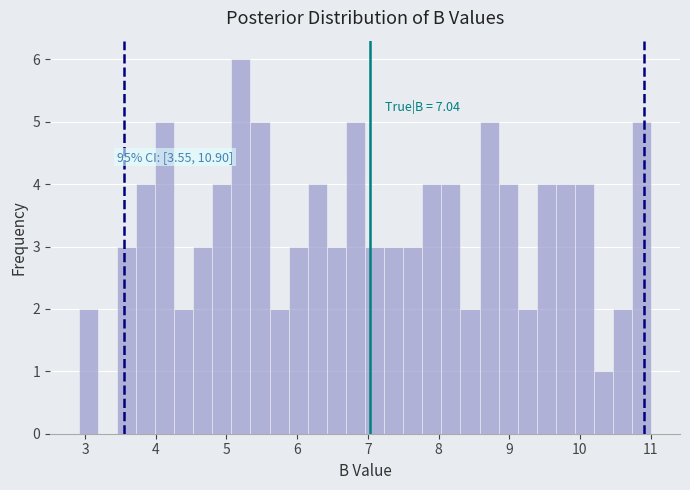

Read against the x-axis, roughly where is the centre of the tallest bar?

5.2